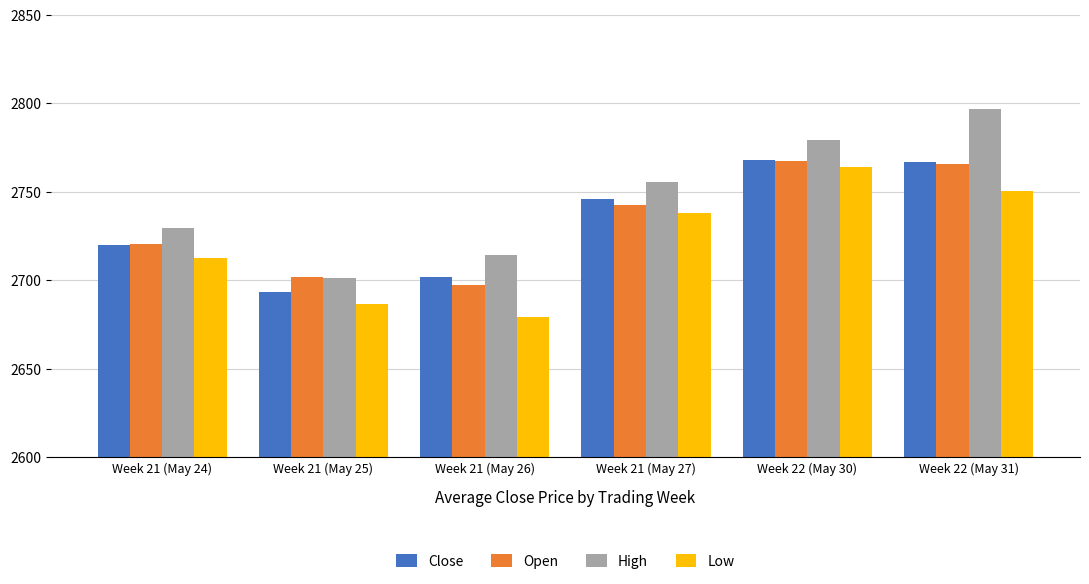

Is it true that Close equals 2719.9 at Week 21 (May 24)?

True